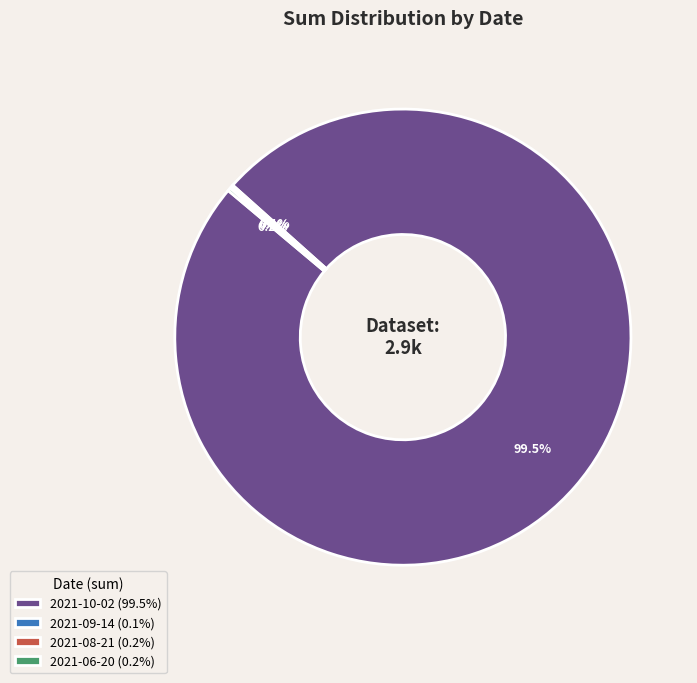

Is there a majority slice in this chart?

Yes